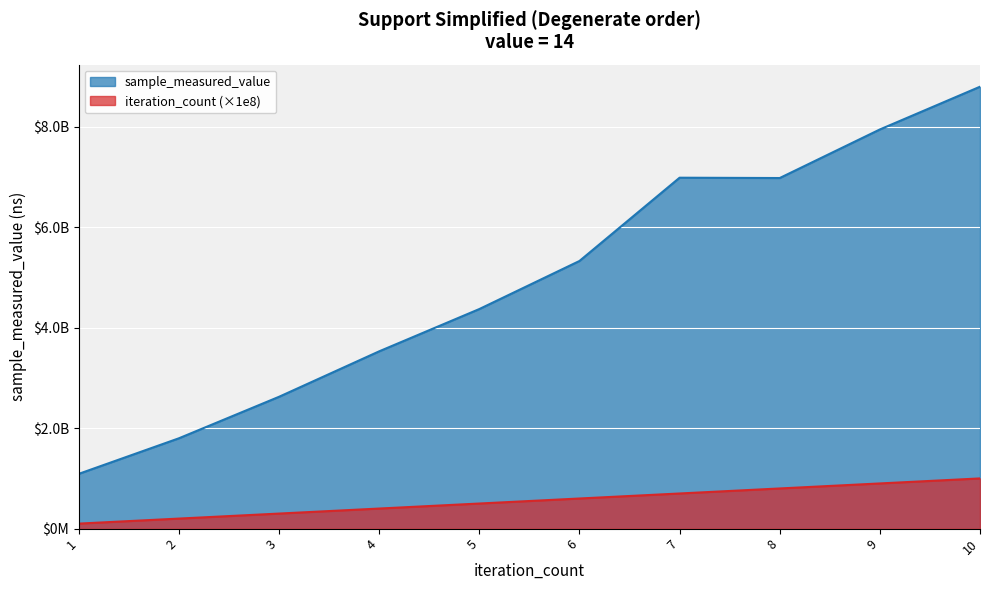

True or false: sample_measured_value and iteration_count cross at least once.

False